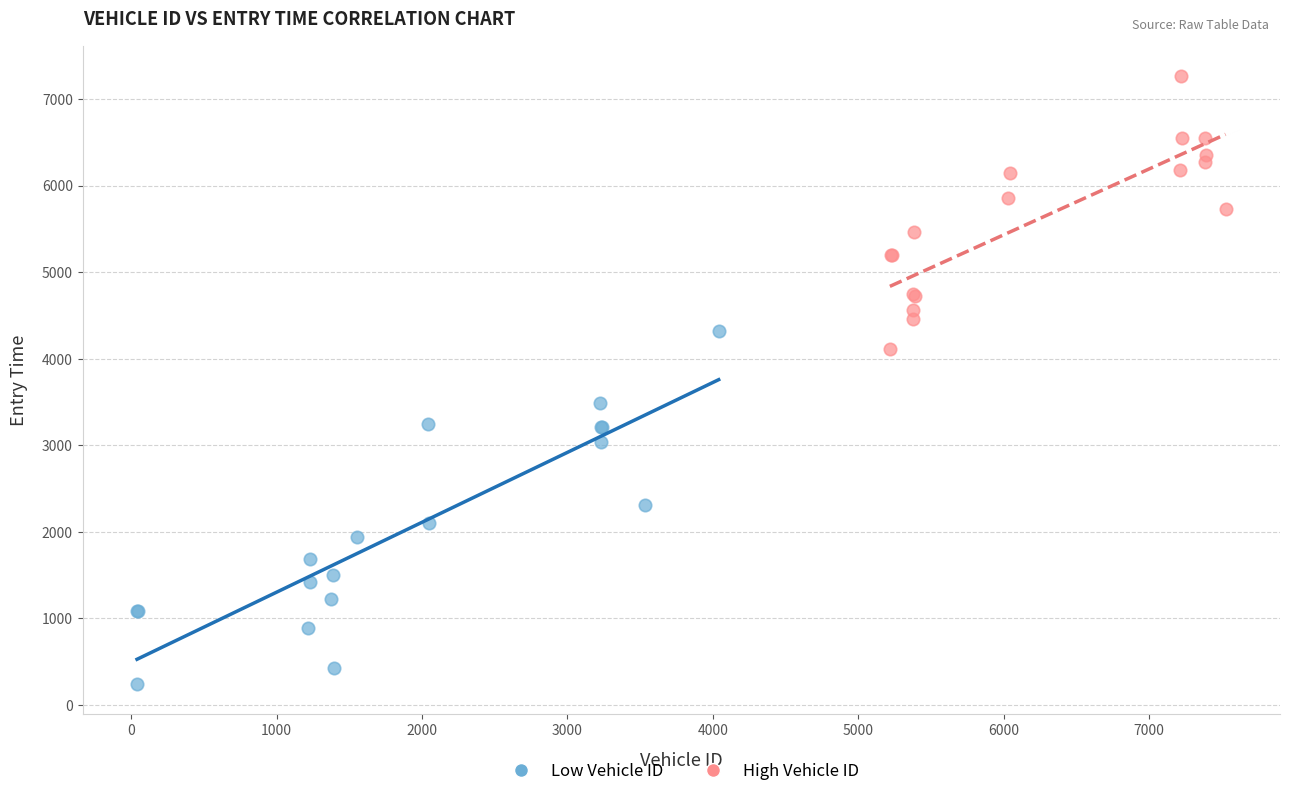

Which series reaches the minimum Y coordinate?

Low Vehicle ID